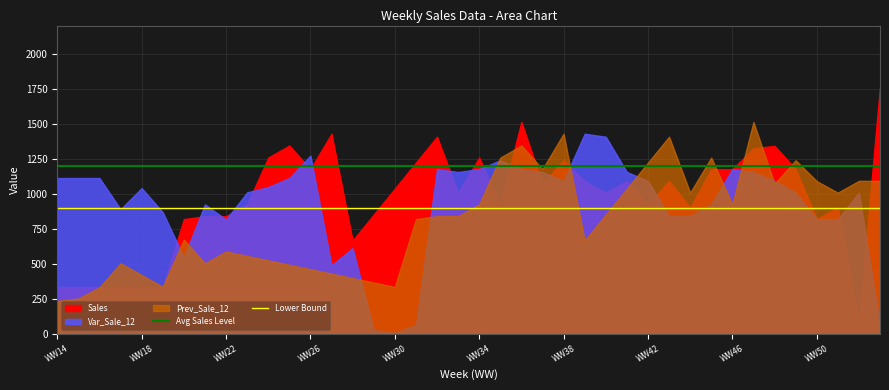

What is the value of the Lower Bound point at the 2nd from the left?

900